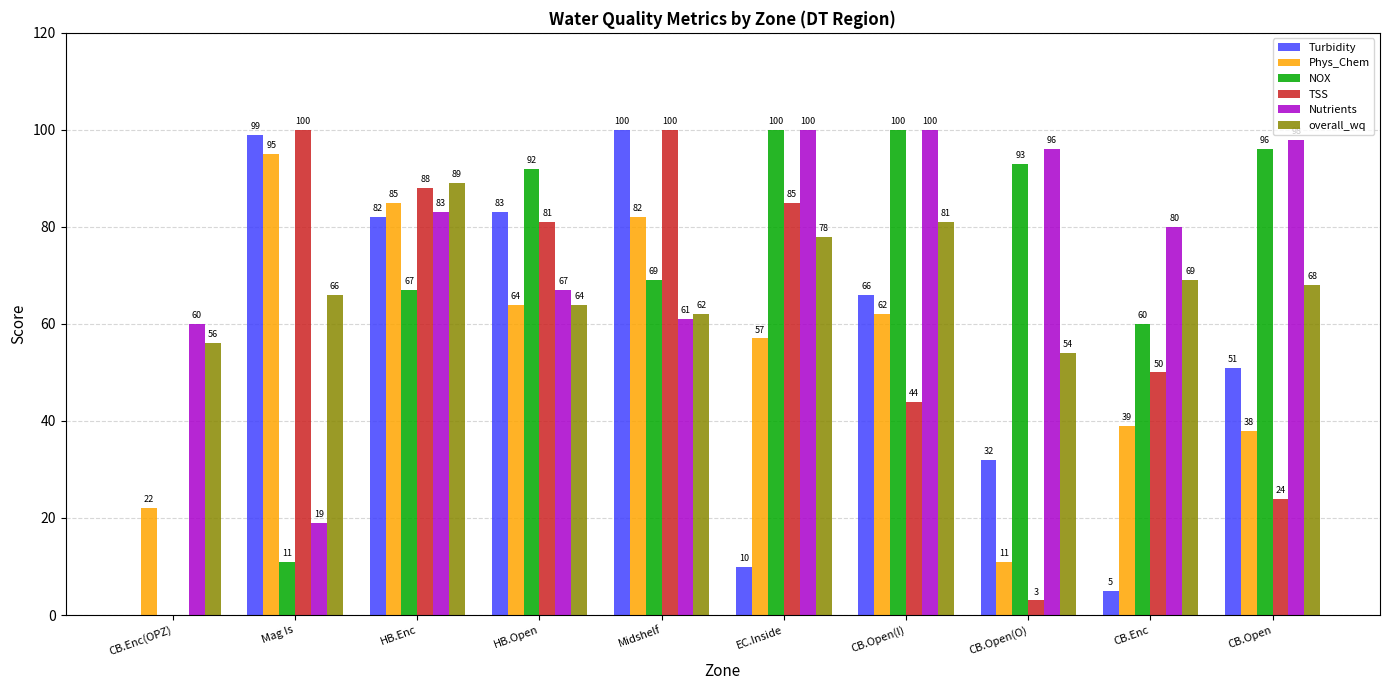

What is the maximum value for NOX?

100